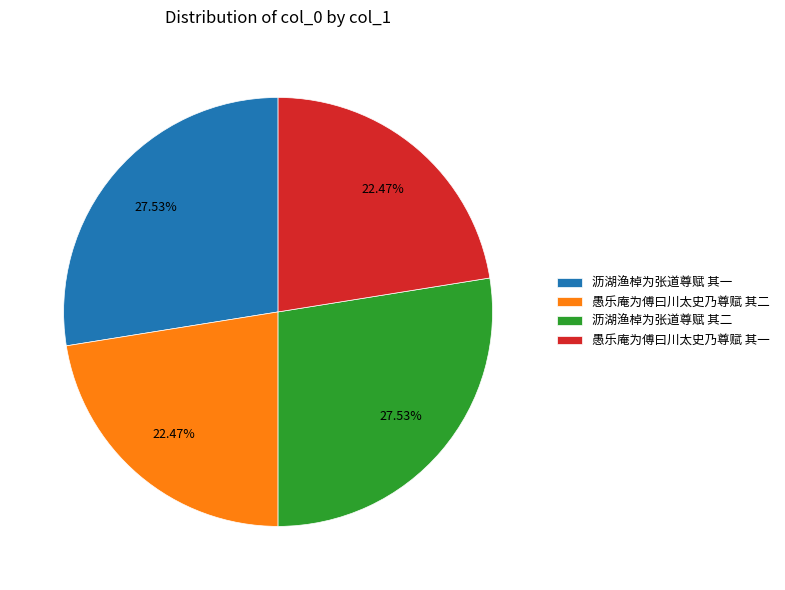

To the nearest percent, what is the difference between the 愚乐庵为傅曰川太史乃尊赋 其二 and 沥湖渔棹为张道尊赋 其一 slice percentages?

5%